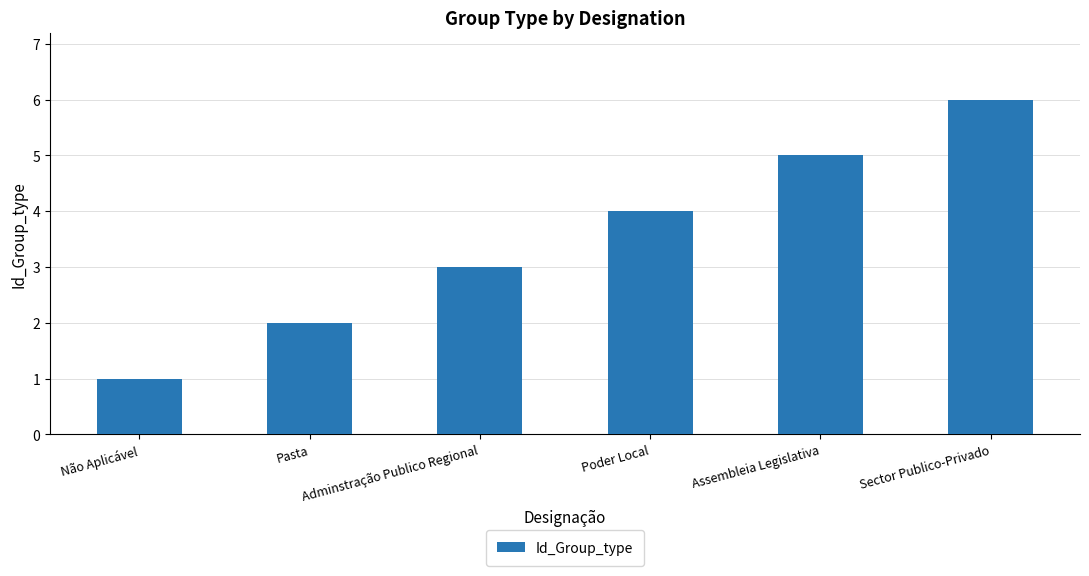

Count the number of categories in the chart.

6